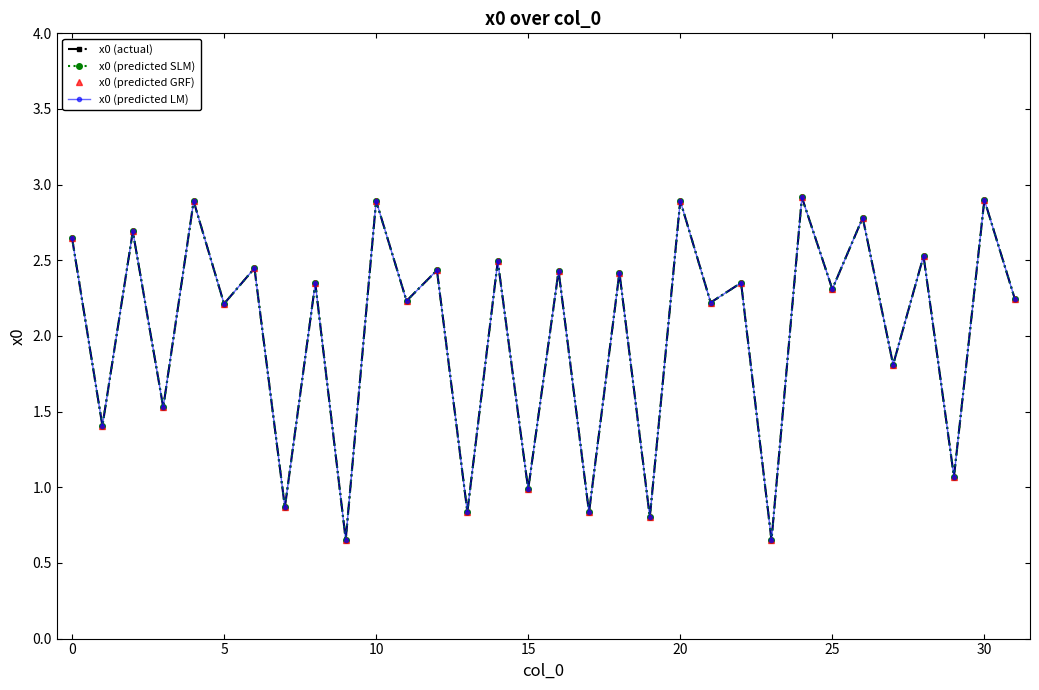

What are all the series names shown in the legend?

x0 (actual), x0 (predicted SLM), x0 (predicted GRF), x0 (predicted LM)